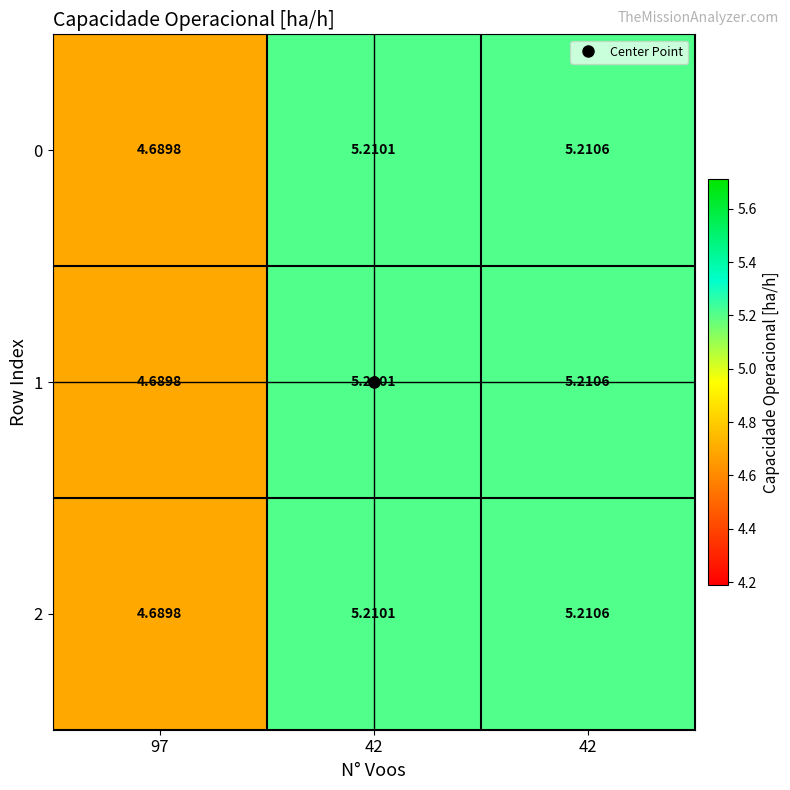

What is the total value across all series at 42?

15.6